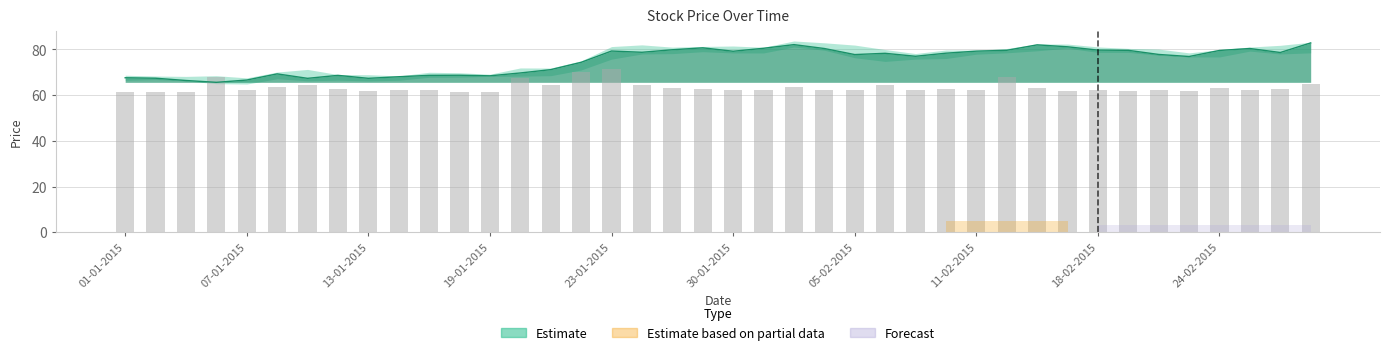

How many values are below 62?

9